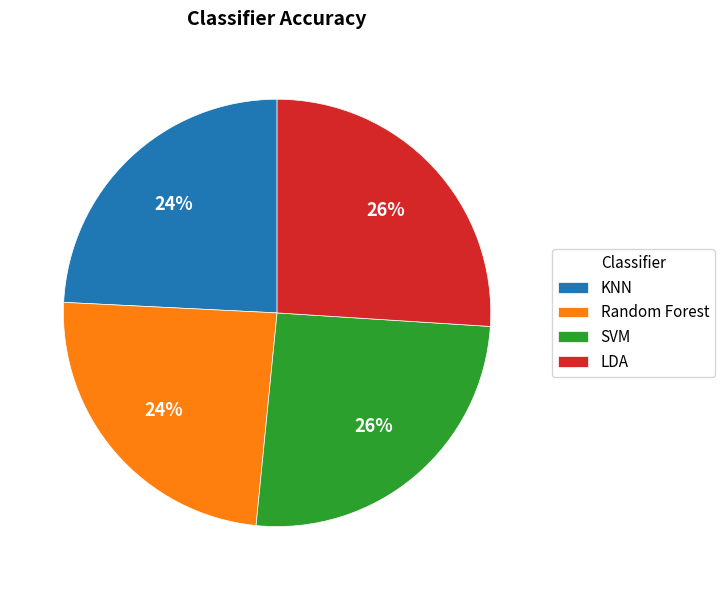

To the nearest percent, what is the average slice percentage?

25%